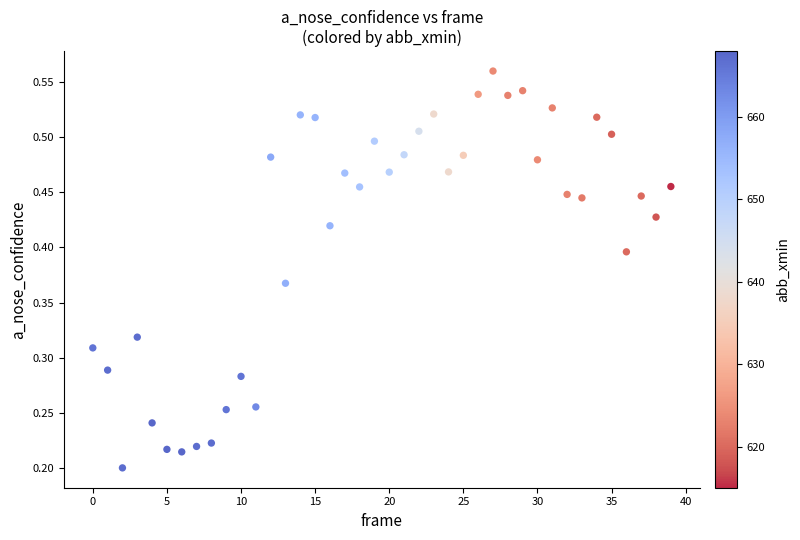

Count the number of points in this scatter plot.

40